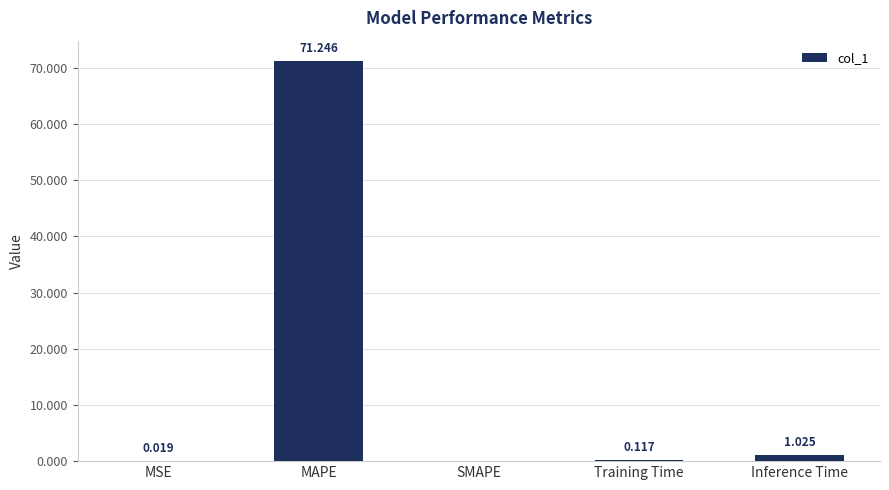

What is the average value?

14.5